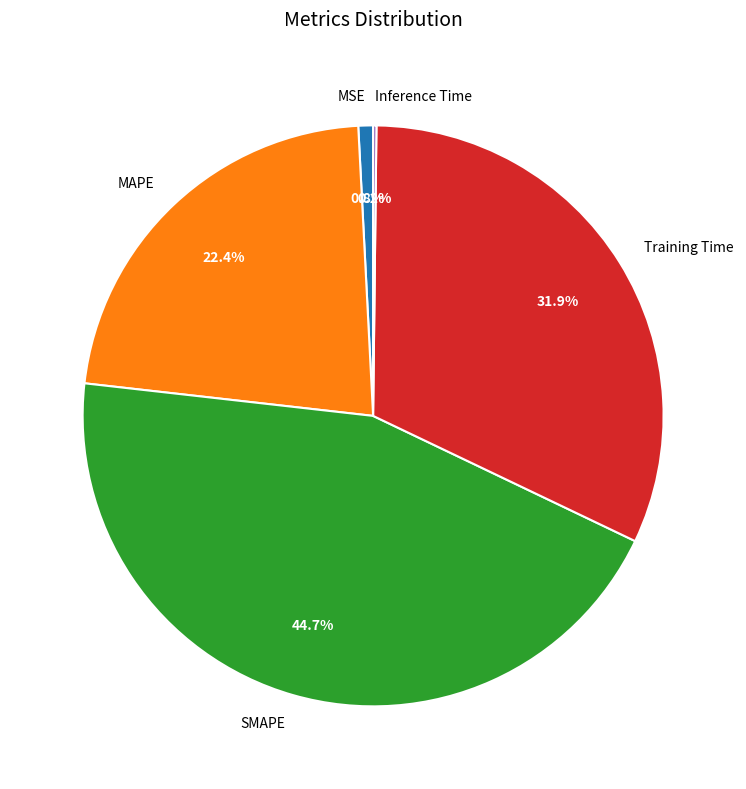

To the nearest percent, what is the average slice percentage?

20%